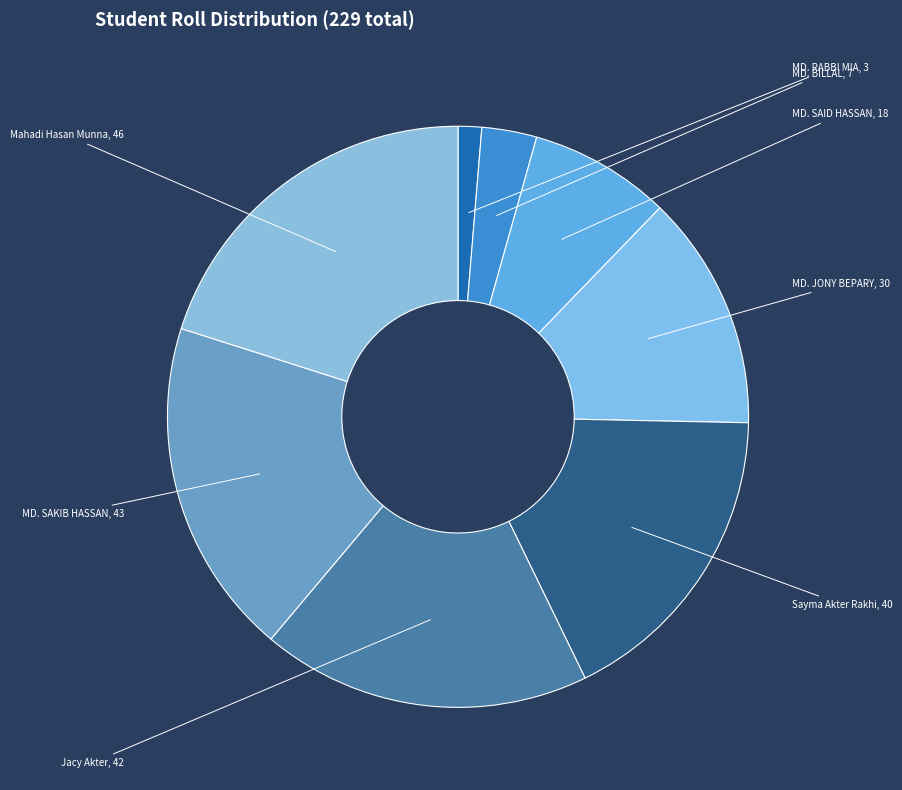

How many segments does this pie chart have?

8